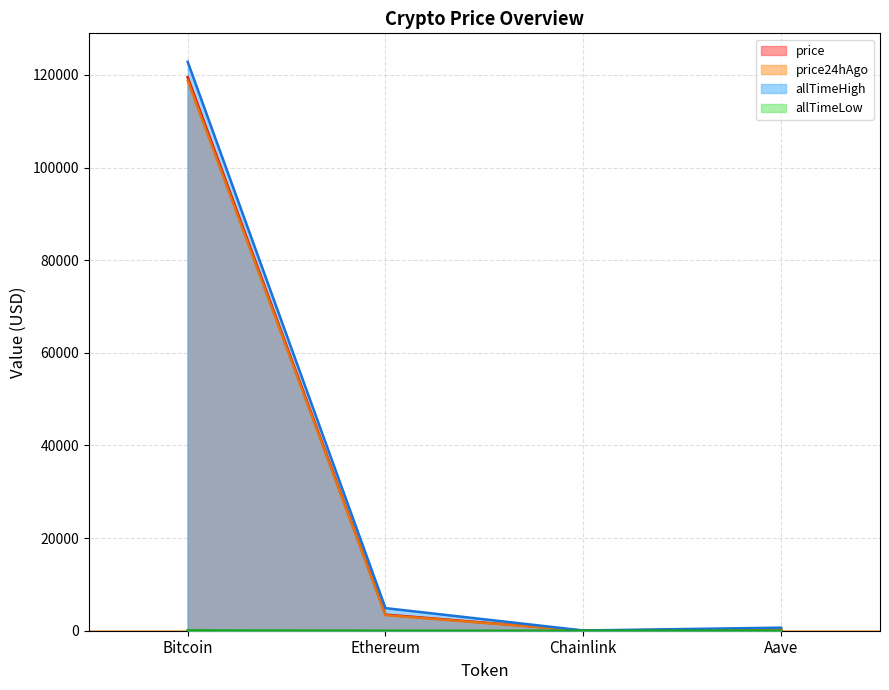

Which has a higher value, Chainlink or Bitcoin?

Bitcoin